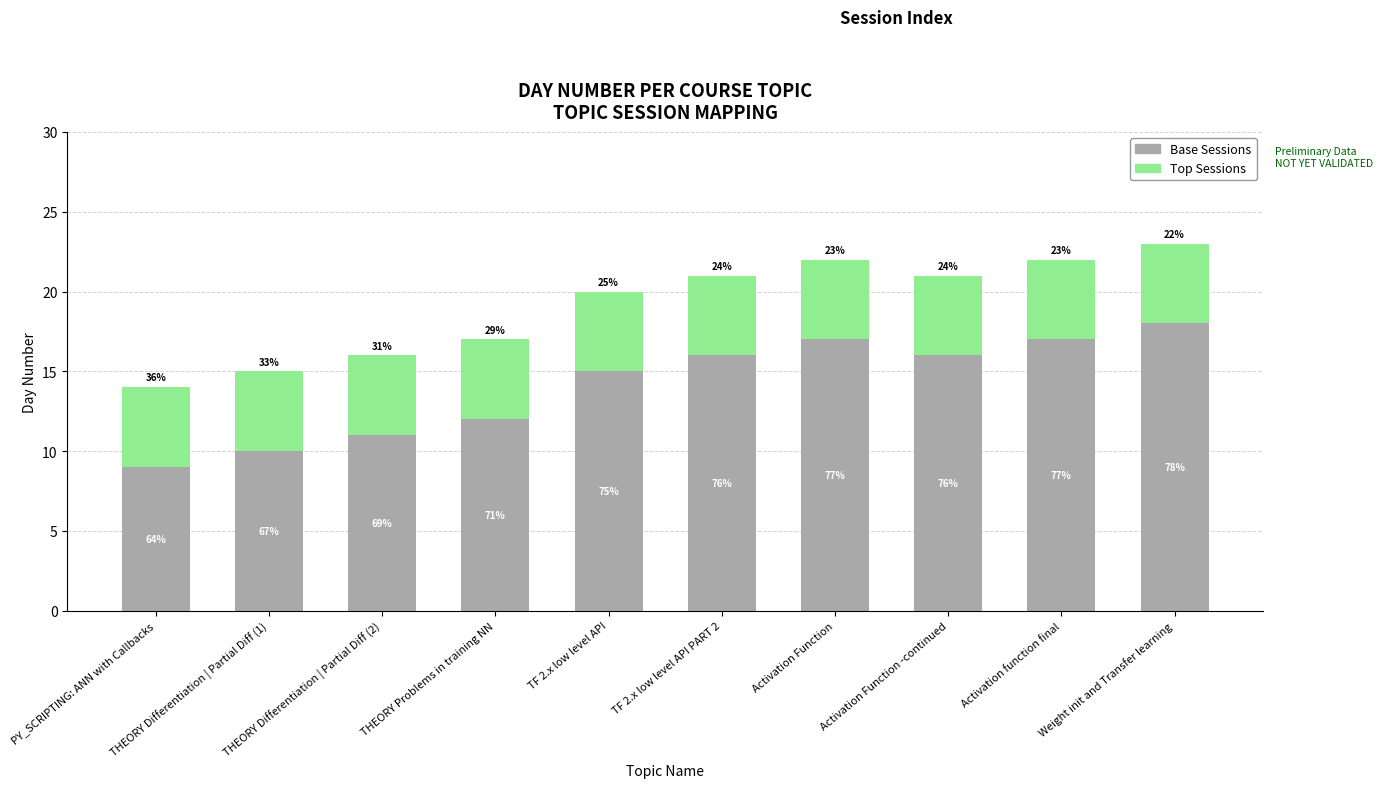

What is the total value across all series at TF 2.x low level API PART 2?

21